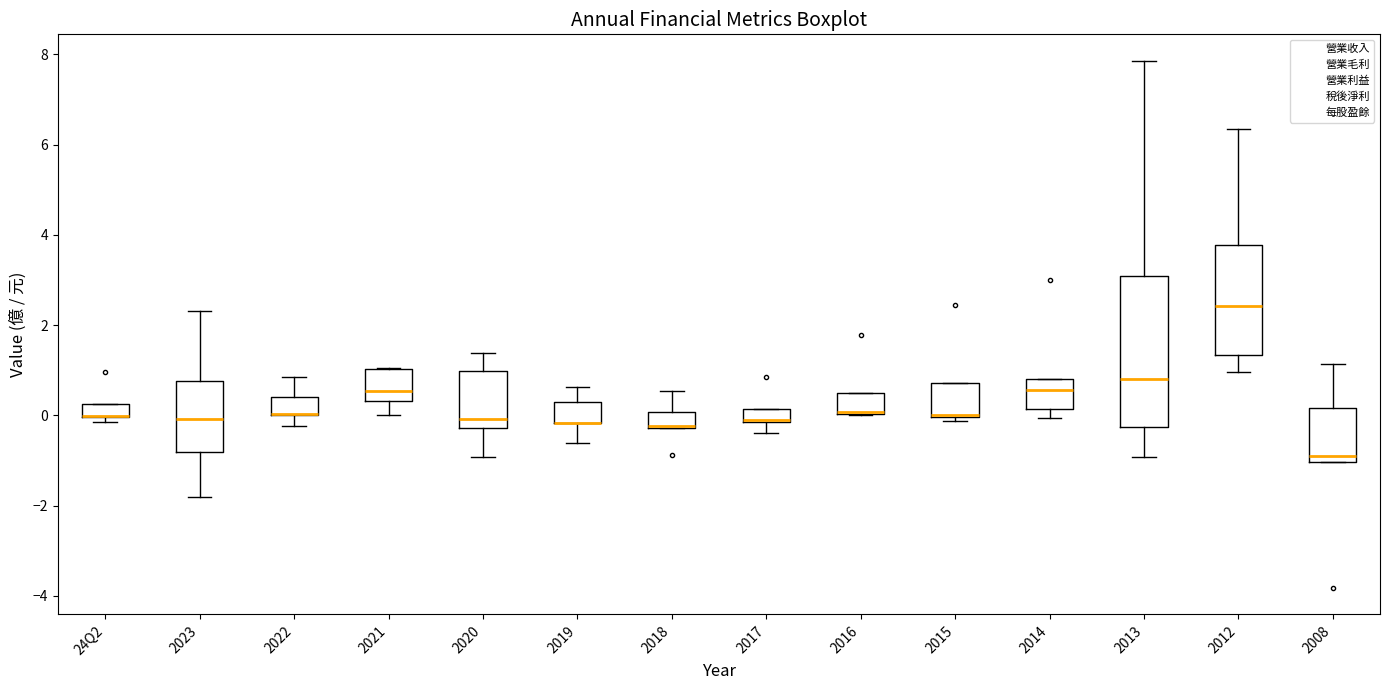

Comparing the boxes themselves (not the whiskers), which one is the tallest?

2013